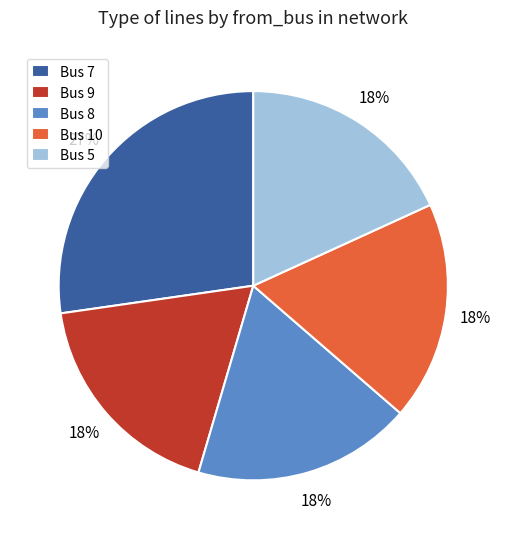

The Bus 10 slice represents 9% of the pie. True or false?

False